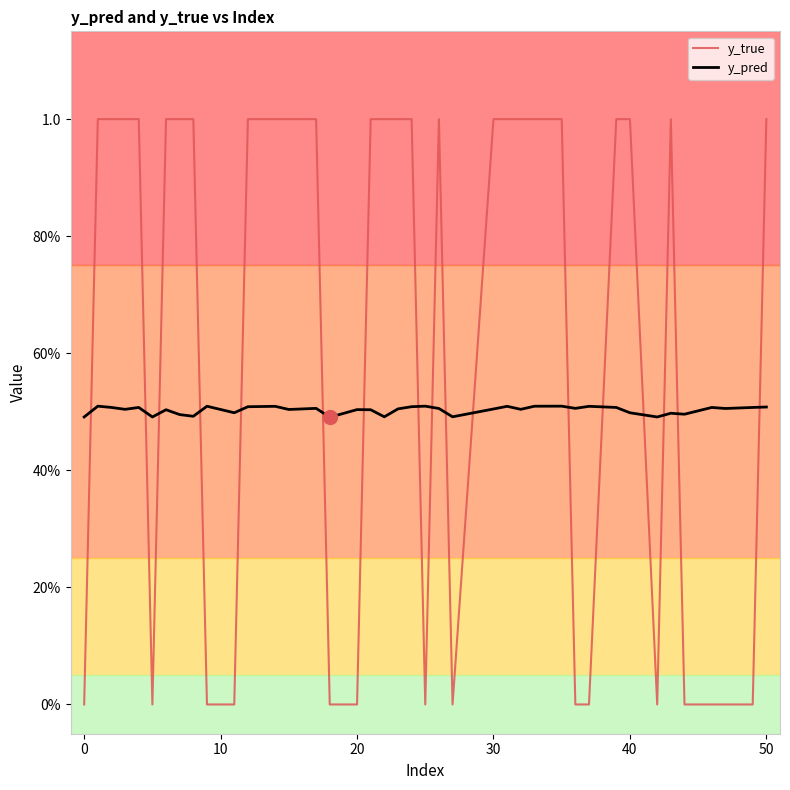

Which series has the largest total across all categories?

y_true